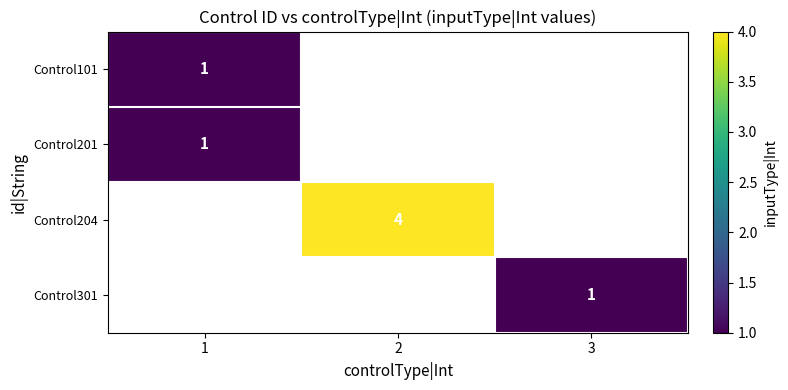

Is the value of Control204 at 2 greater than the value of Control101 at 1?

Yes